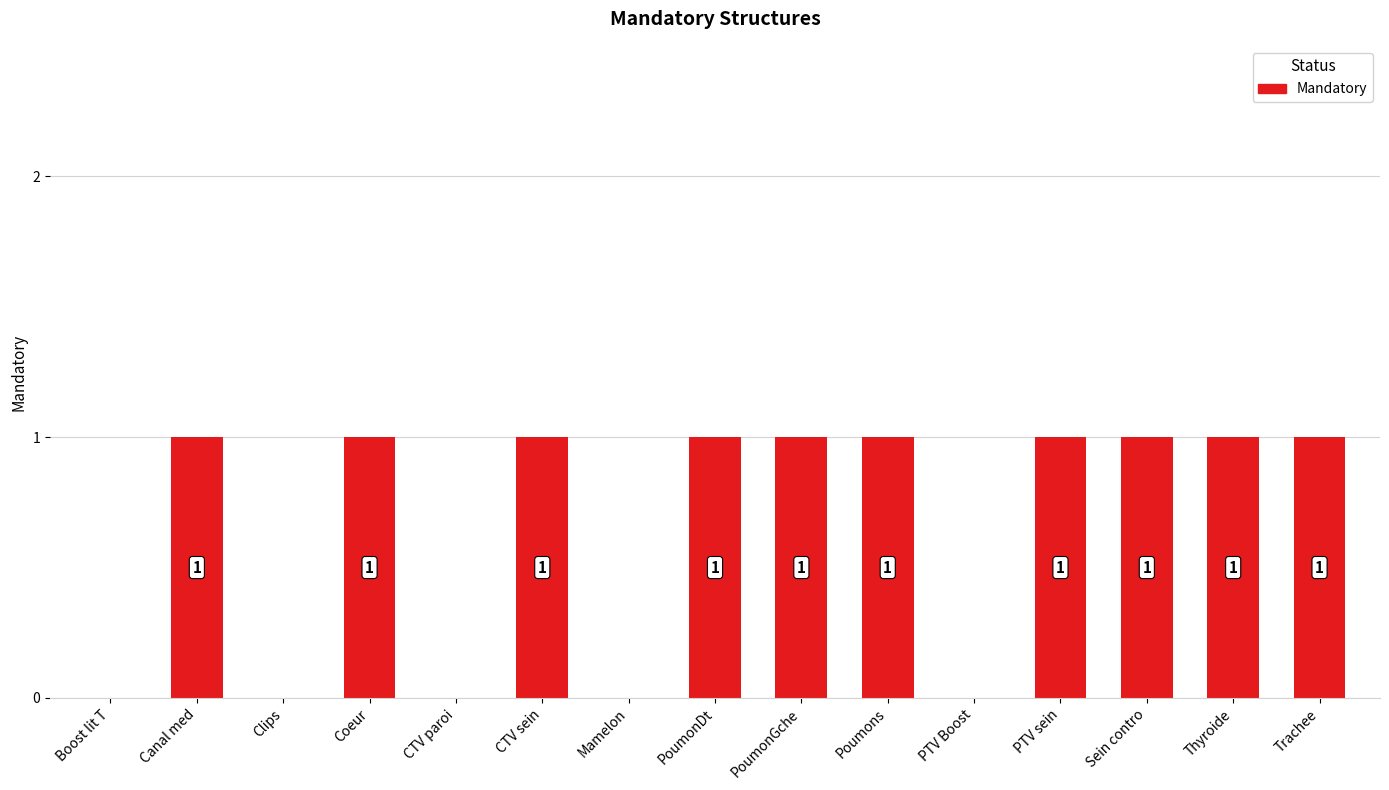

Which has a higher value, Clips or PTV sein?

PTV sein